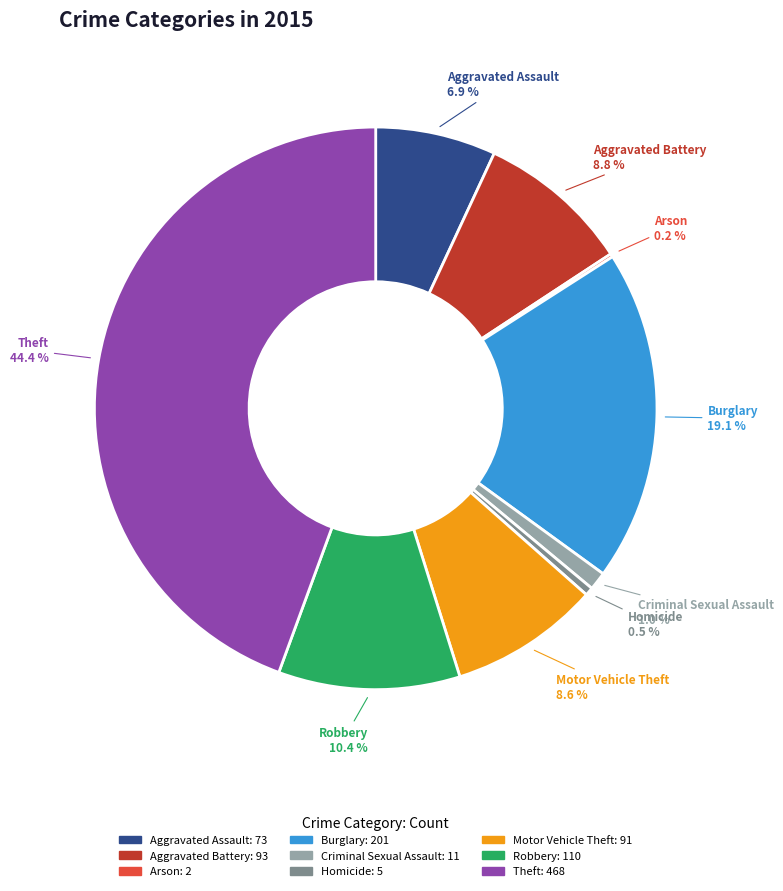

Between Robbery and Aggravated Battery, which is larger?

Robbery